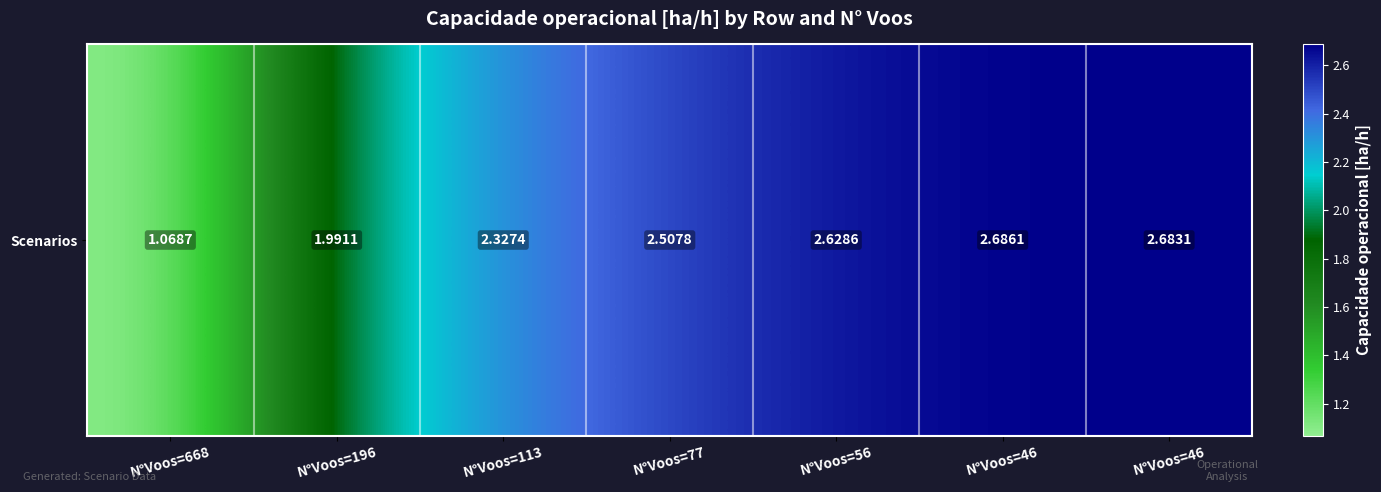

What is the sum of the values at N°Voos=196 and N°Voos=113?

4.3